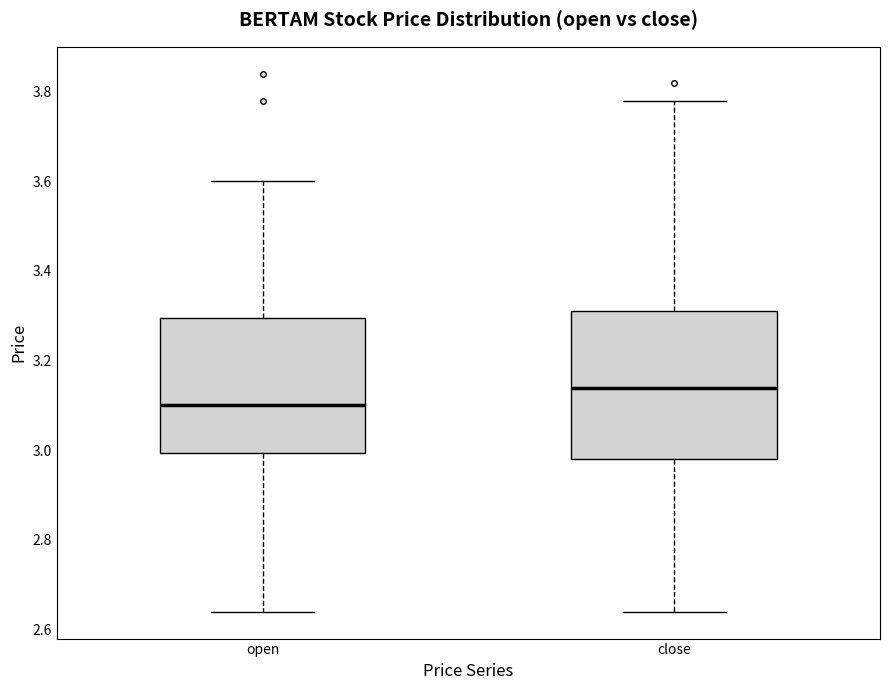

Reading left to right, transcribe this box plot: for each box, give where its median line is, the range the box spans, and where its two whiskers end, as read against the y-axis. The values are not printed on the chart, so give them approximately, as read against the axis.

open: median 3.10, box 3.00 to 3.30, whiskers 2.64 to 3.60
close: median 3.14, box 2.98 to 3.32, whiskers 2.64 to 3.78